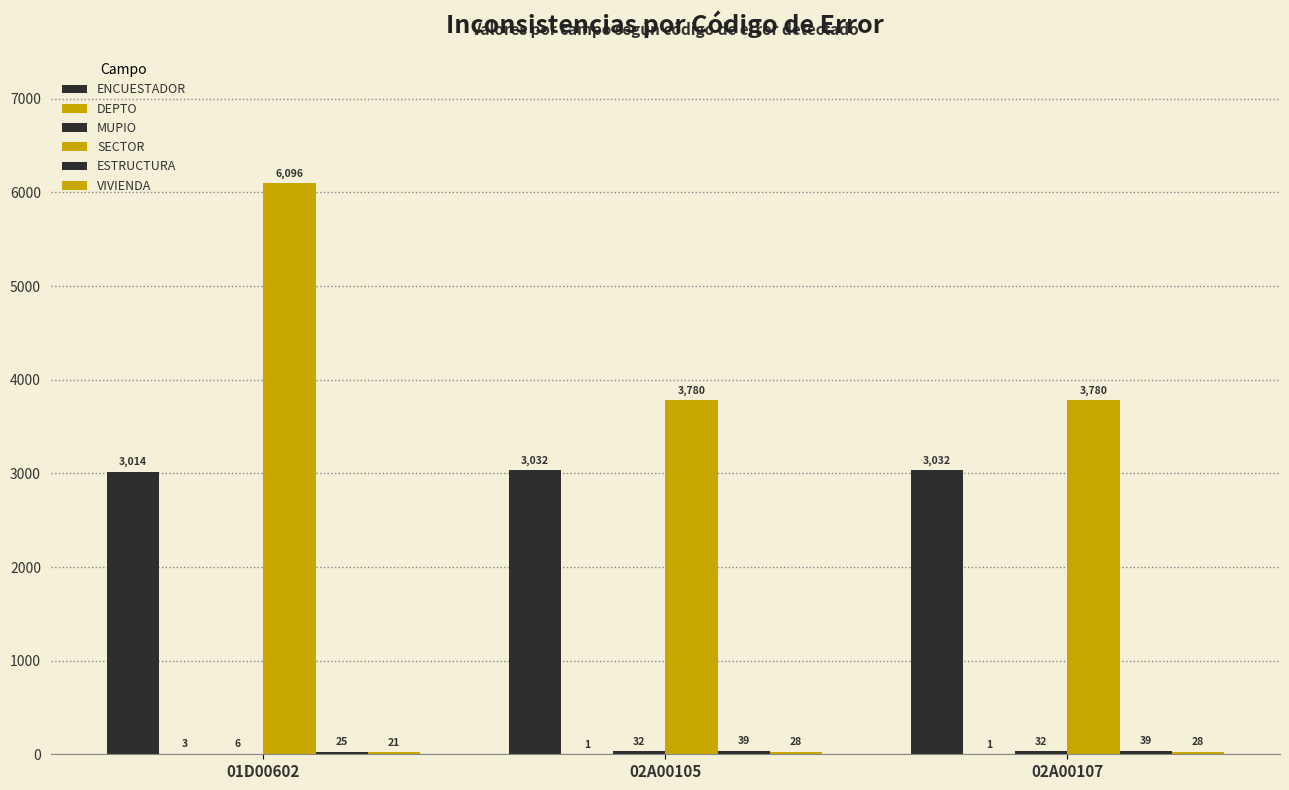

How many groups of bars are there?

3